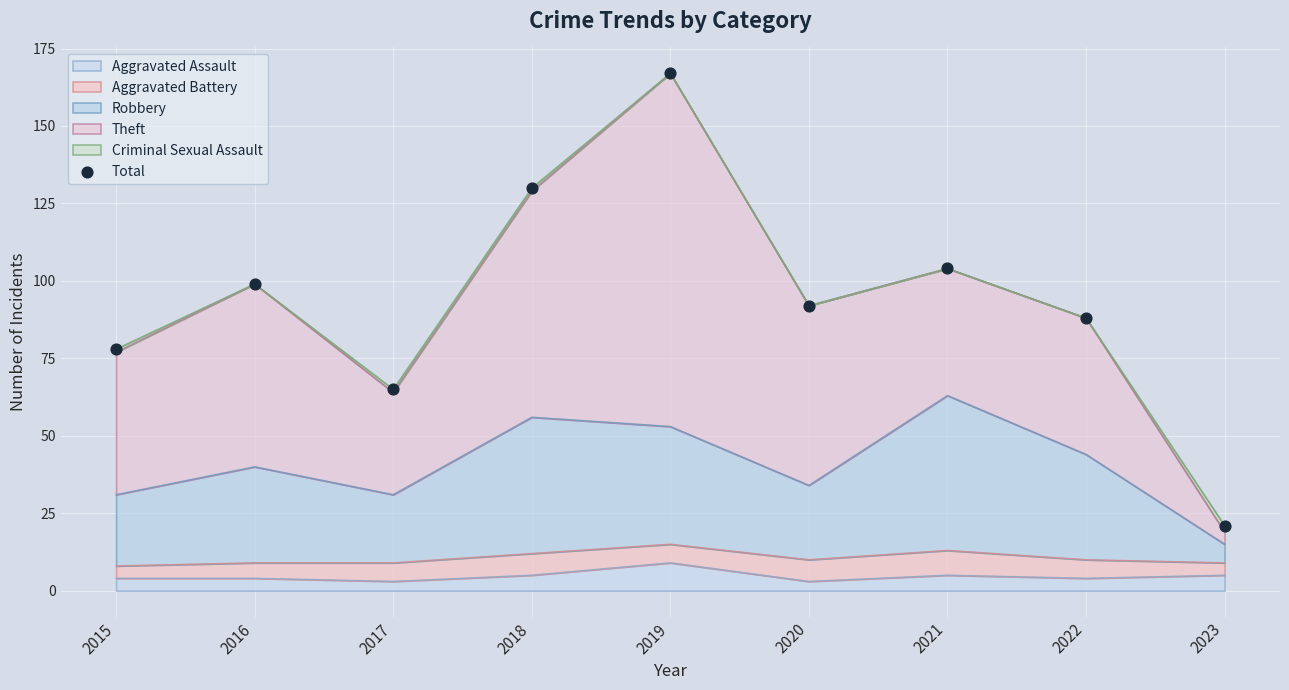

Which has a higher value, 2019 or 2016?

2019